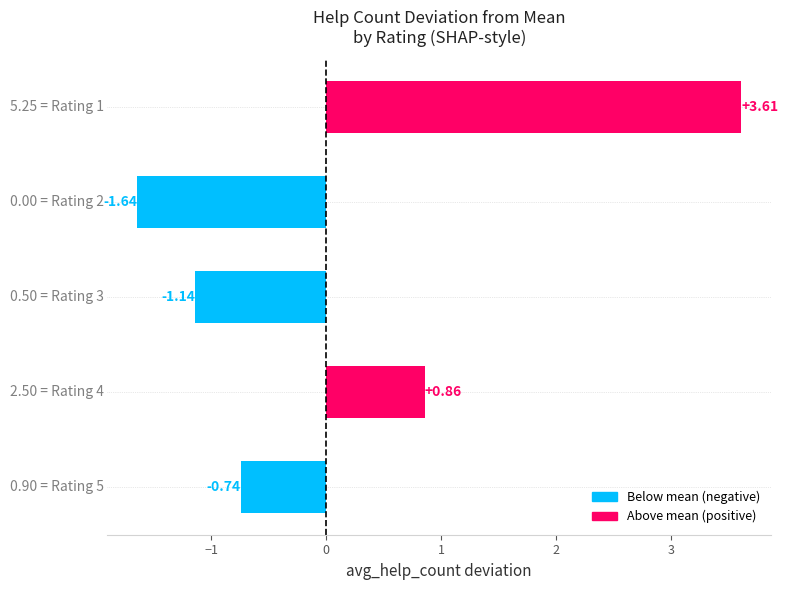

How many data points are less than 0?

3